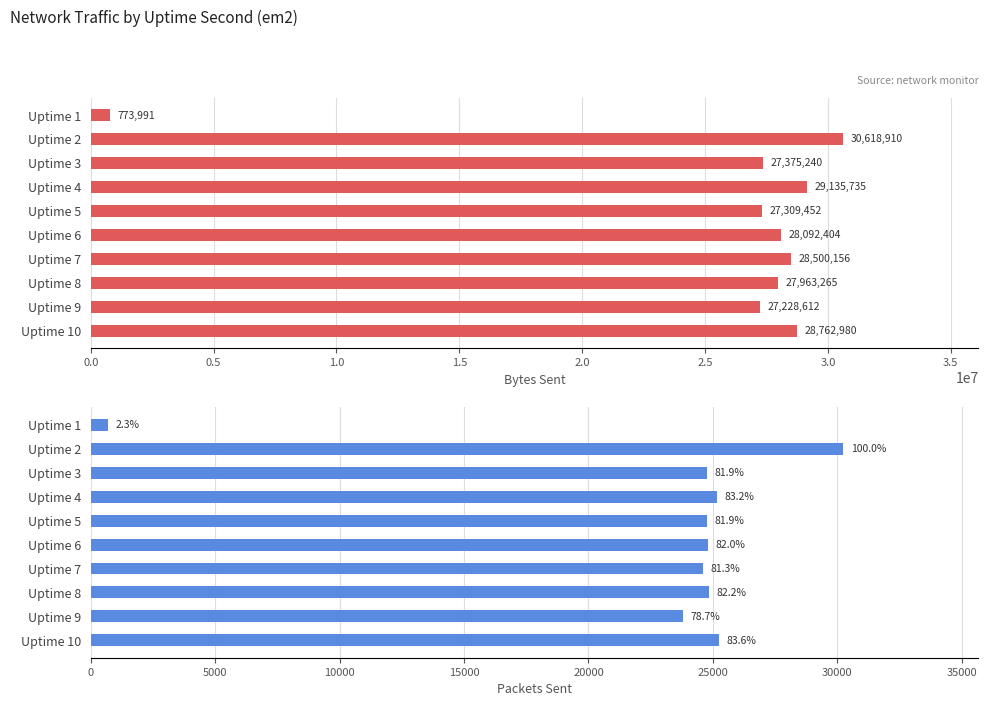

What is the difference between the maximum and minimum values in the sent.B series?

29844919